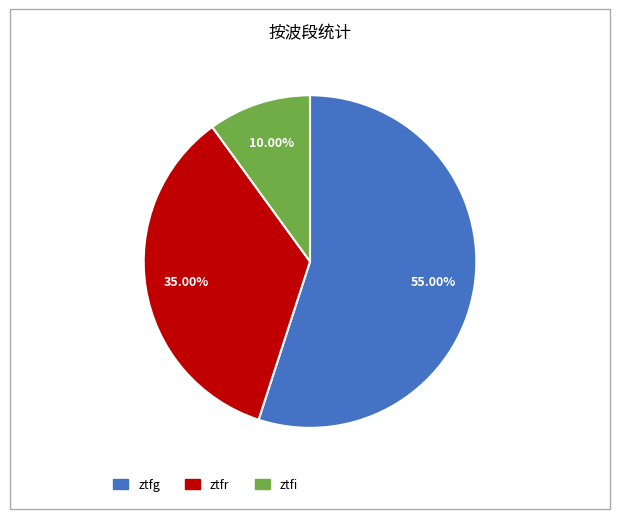

What is the smallest slice in the pie chart?

ztfi